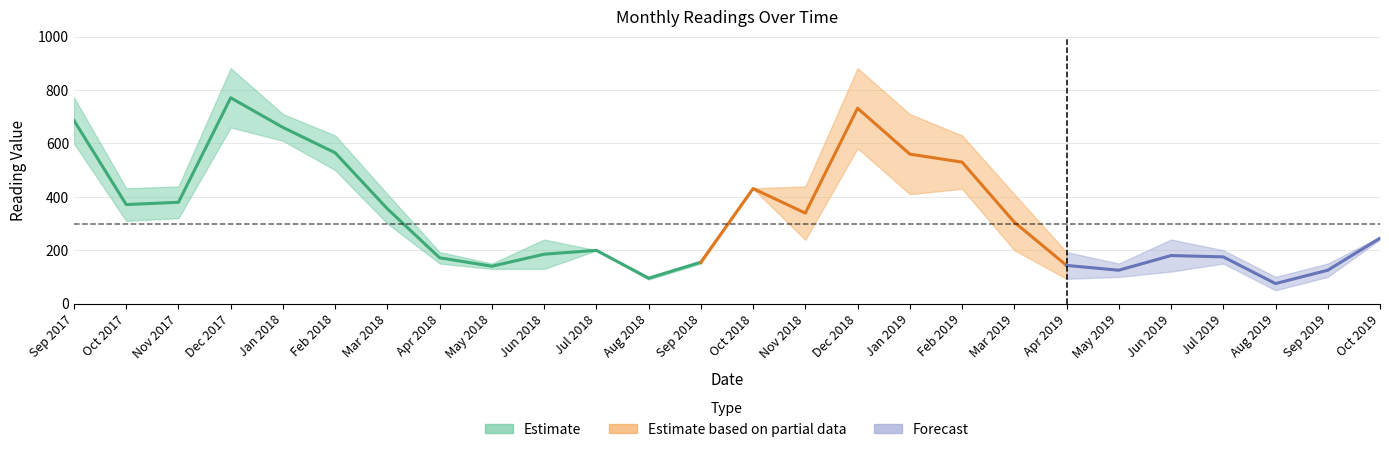

True or false: Reading2 and Reading1 intersect in this chart.

False